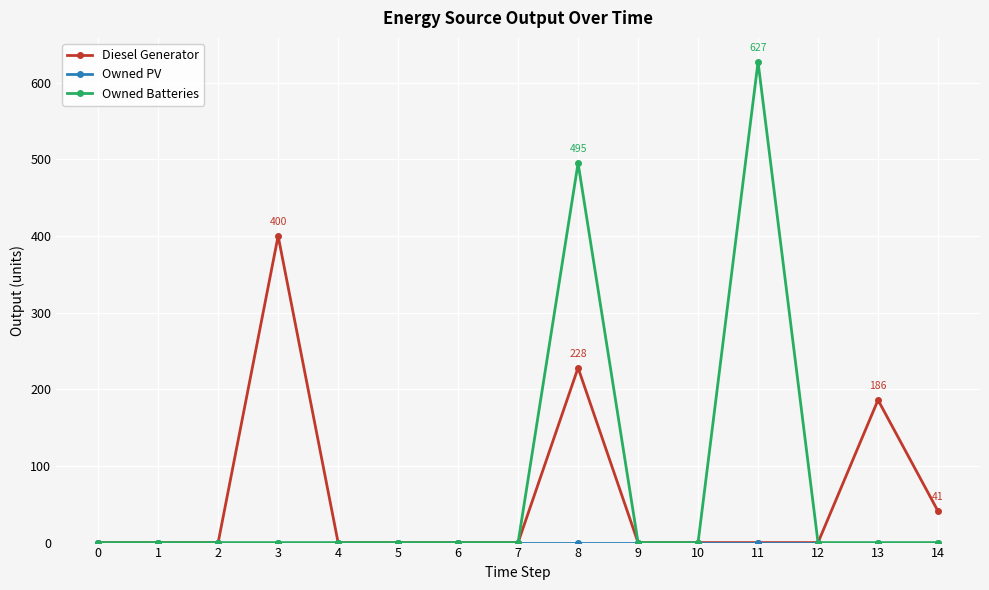

At how many categories does at least one series exceed 266?

3